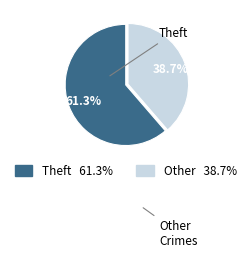

Is there any slice that represents more than half of the pie?

Yes